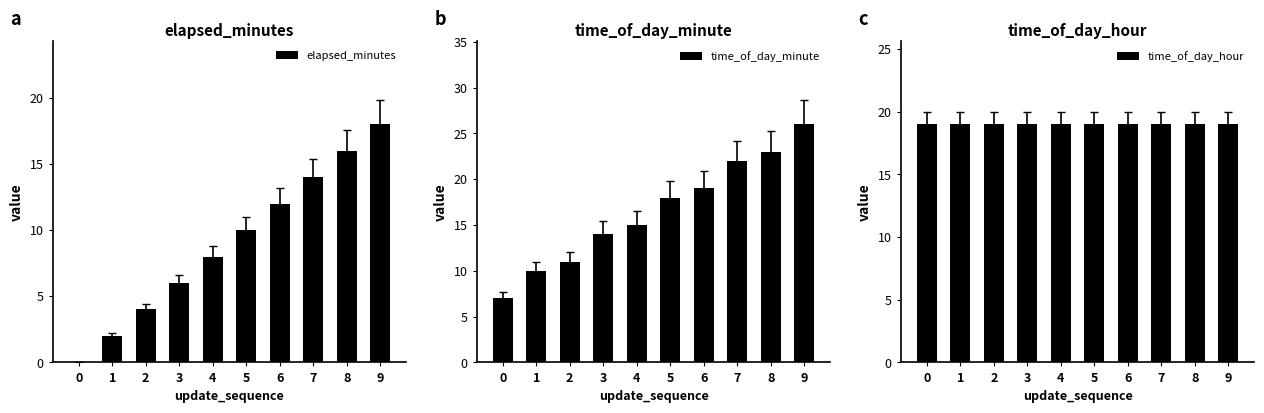

What is the maximum value shown in the chart?

26